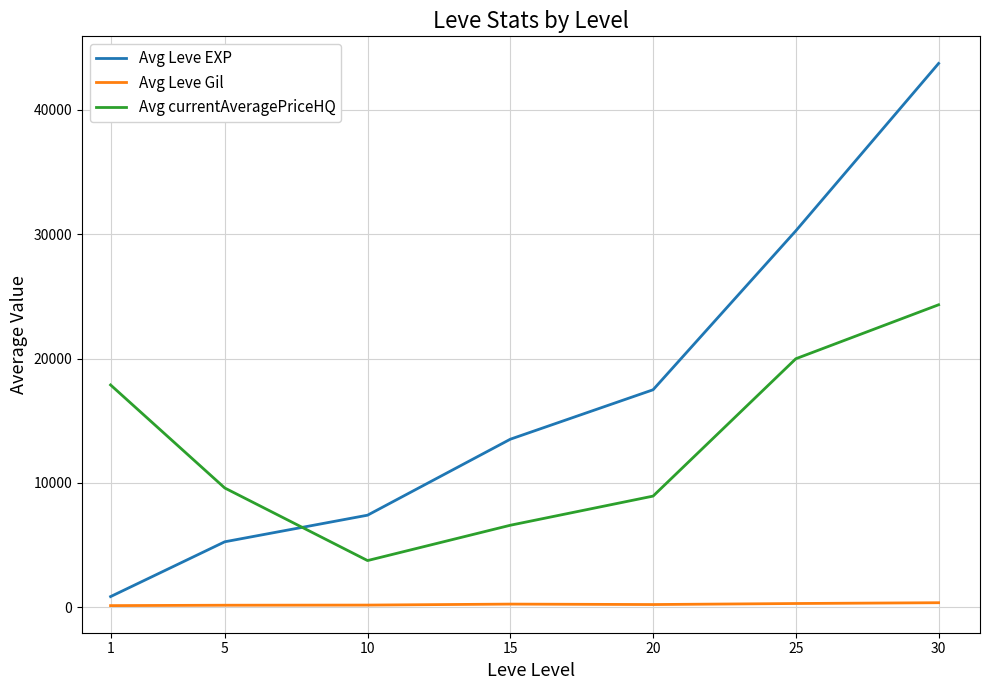

How many lines are shown in the chart?

3